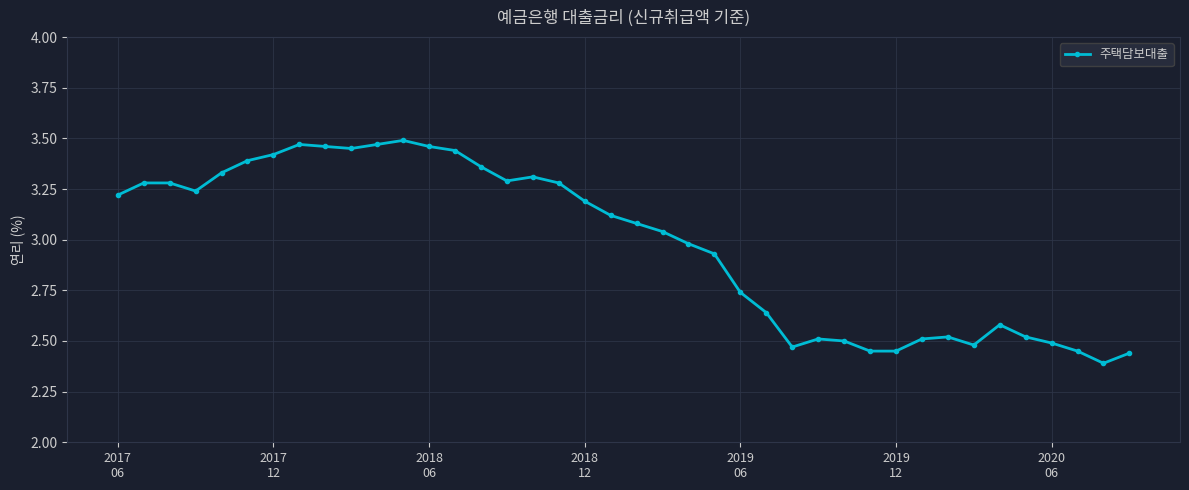

Does the chart have visible grid lines?

Yes